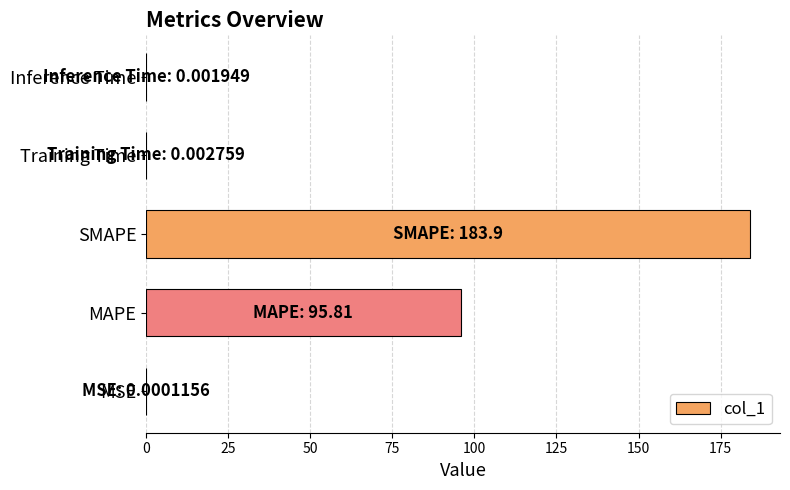

What is the sum of all values?

279.7